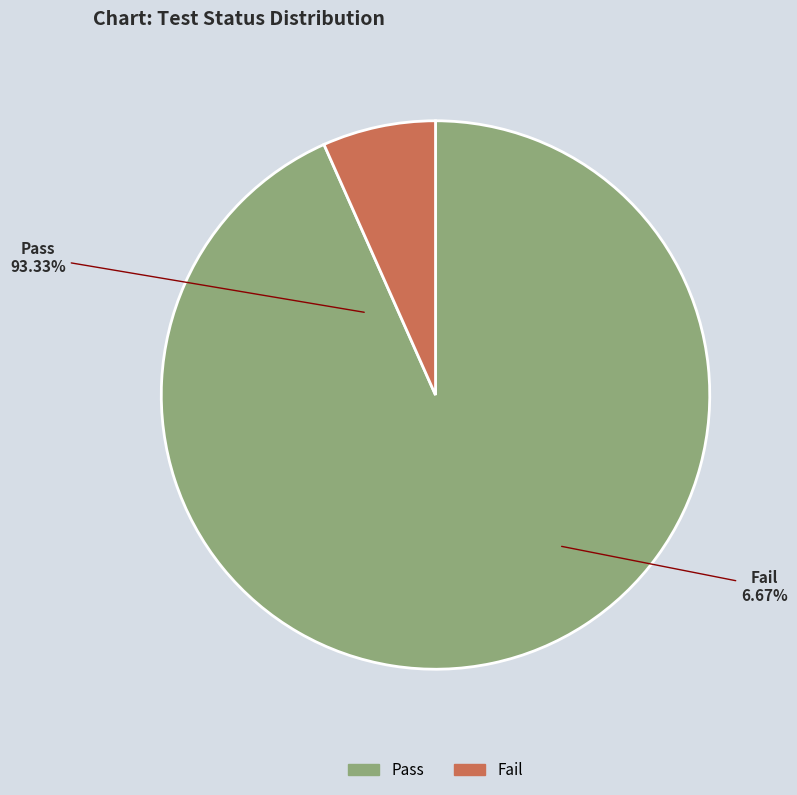

To the nearest percent, what is the difference between the Negative and Positive slice percentages?

87%